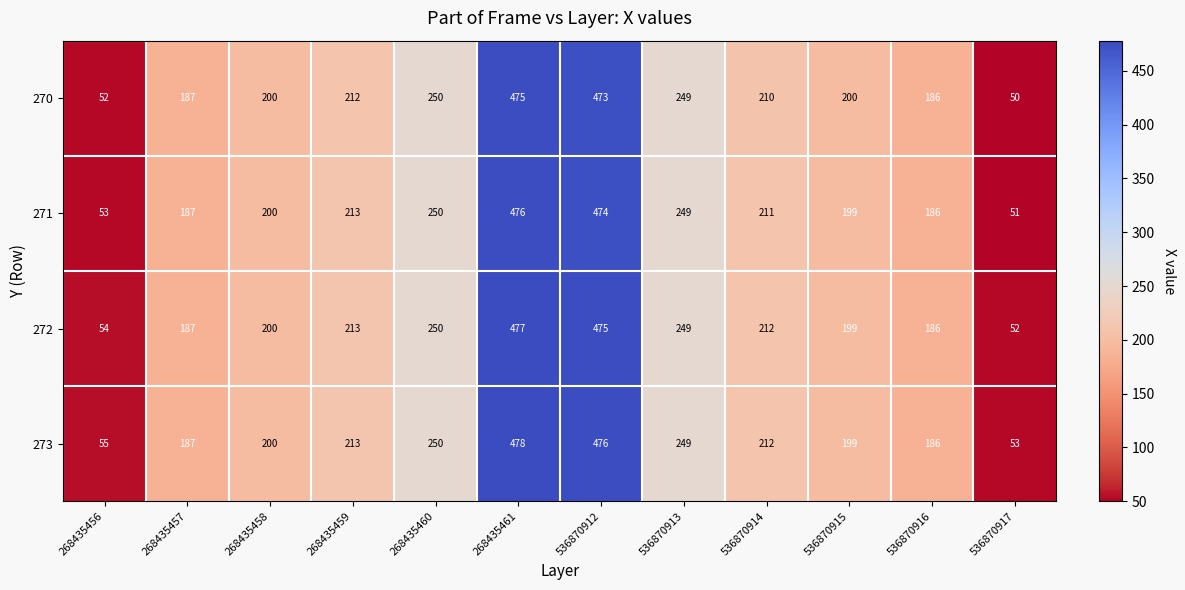

Between 536870915 and 536870916, which series saw the biggest shift?

270